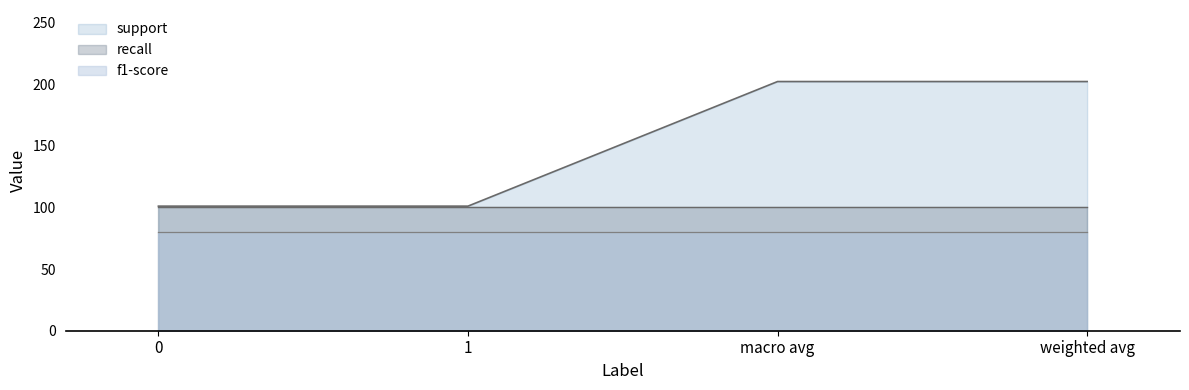

What is the total value across all series at 0?

281